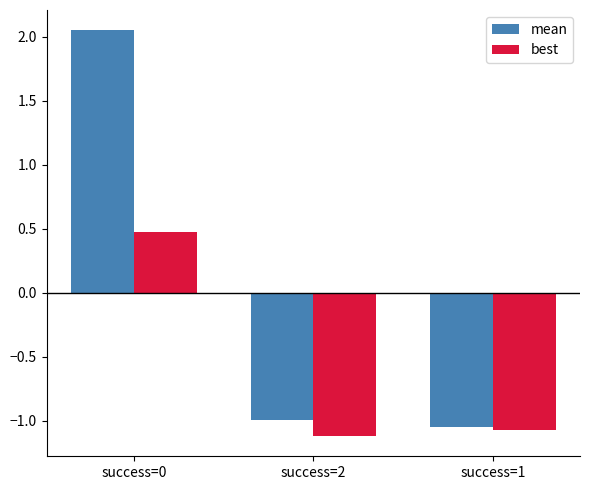

Which label corresponds to the smallest value in the chart?

success=2